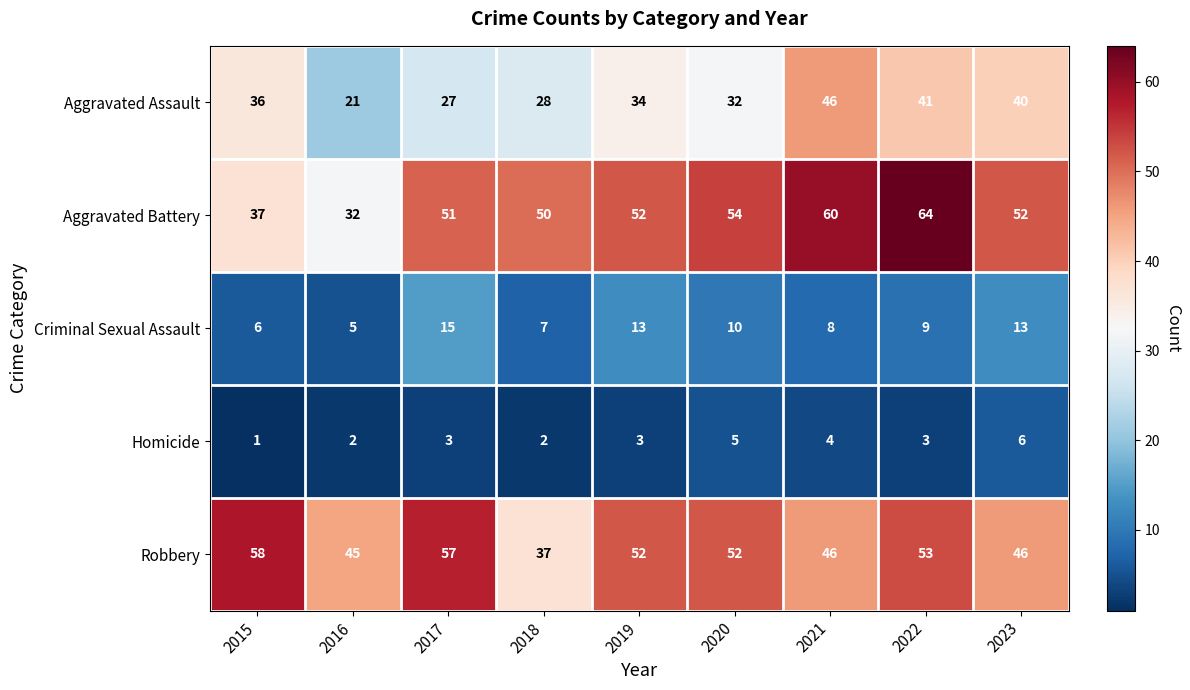

True or false: Aggravated Assault has a value of 44 at 2018.

False